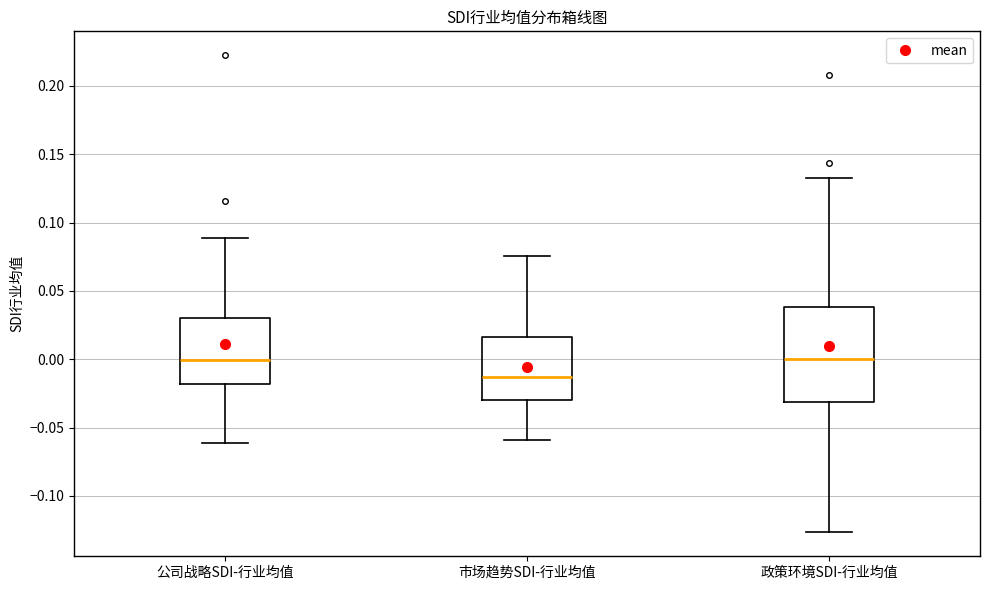

Comparing the boxes themselves (not the whiskers), which one is the tallest?

政策环境SDI-行业均值